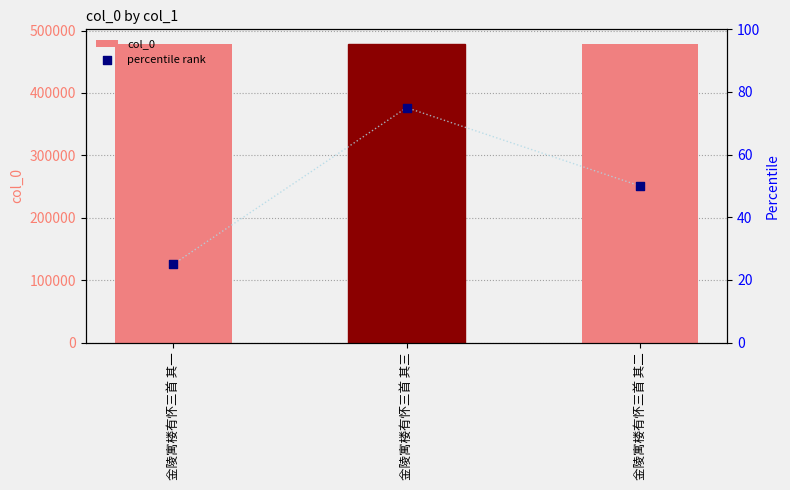

What are all the series names shown in the legend?

col_0, percentile rank